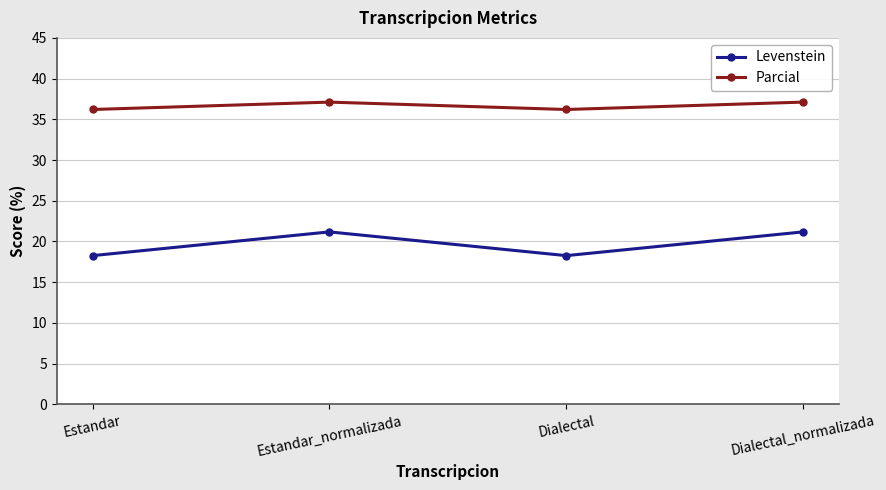

Rank the series by their maximum value, from lowest to highest.

Levenstein, Parcial